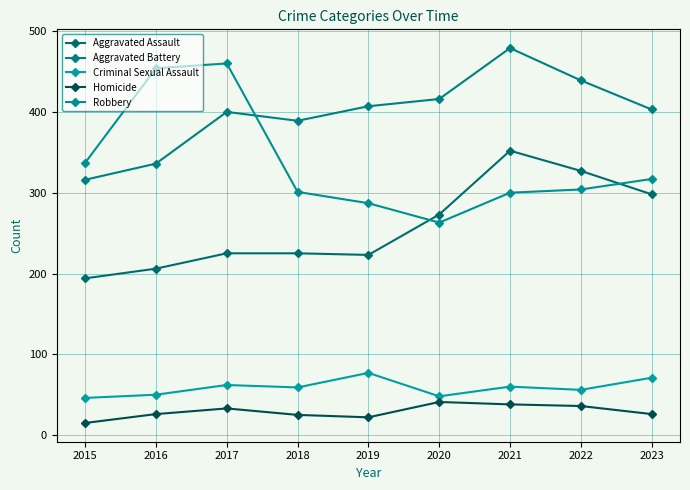

Count the number of categories in the chart.

9